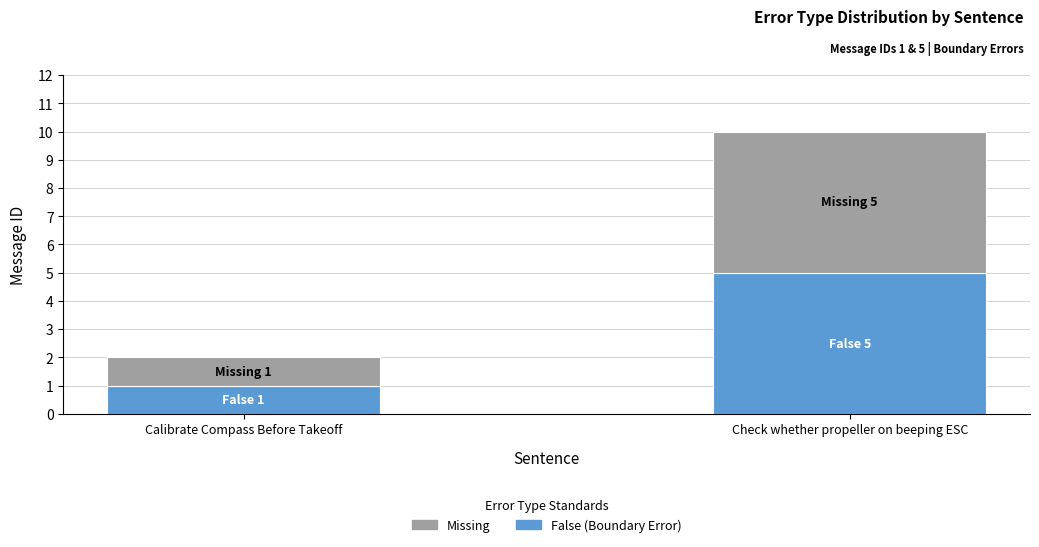

At which category is the sum across all series the highest?

Check whether propeller on beeping ESC